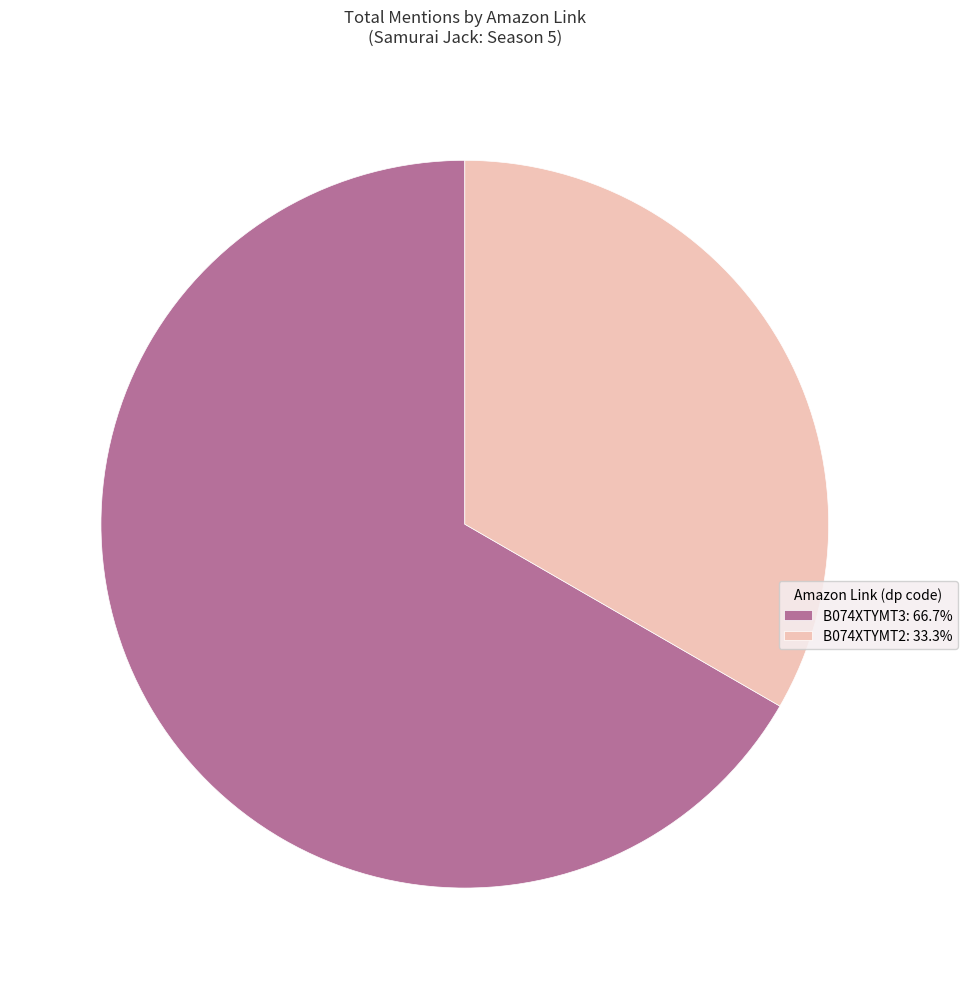

Between B074XTYMT3 and B074XTYMT2, which is larger?

B074XTYMT3